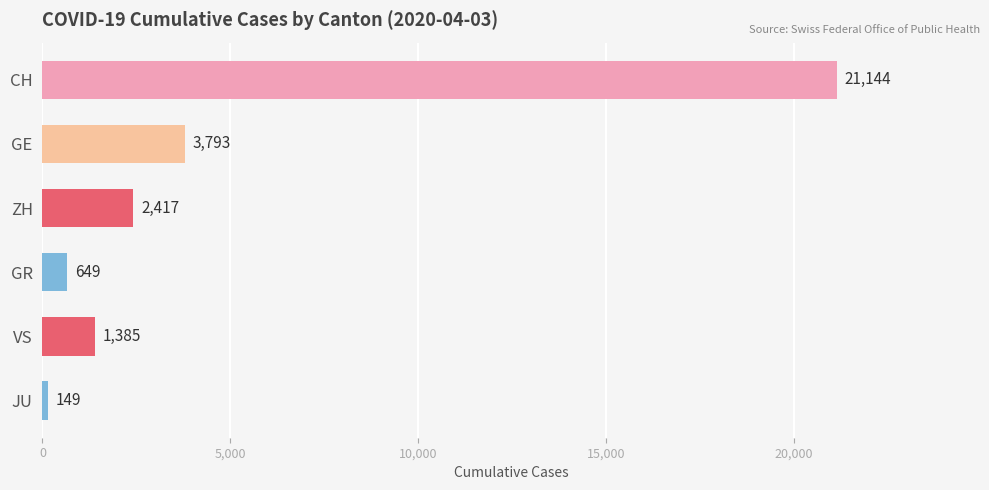

How many data points are less than 2417?

3